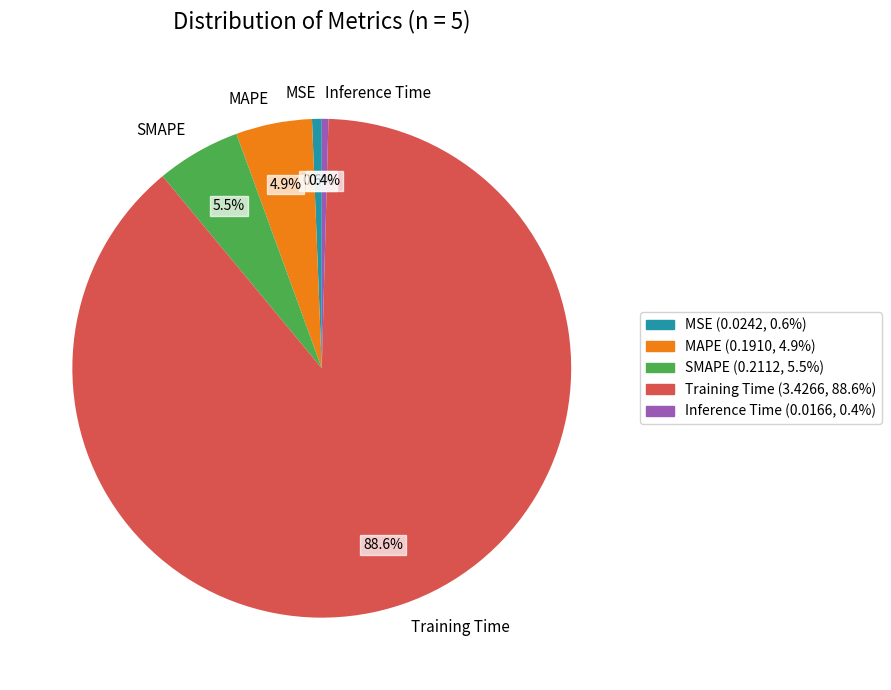

How many slices are in this pie chart?

5